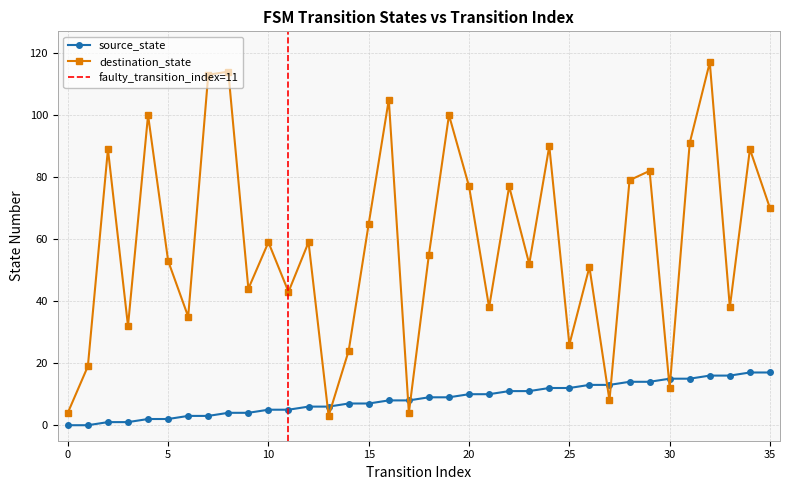

What value does the source_state series have at 33, to the nearest 10?

20